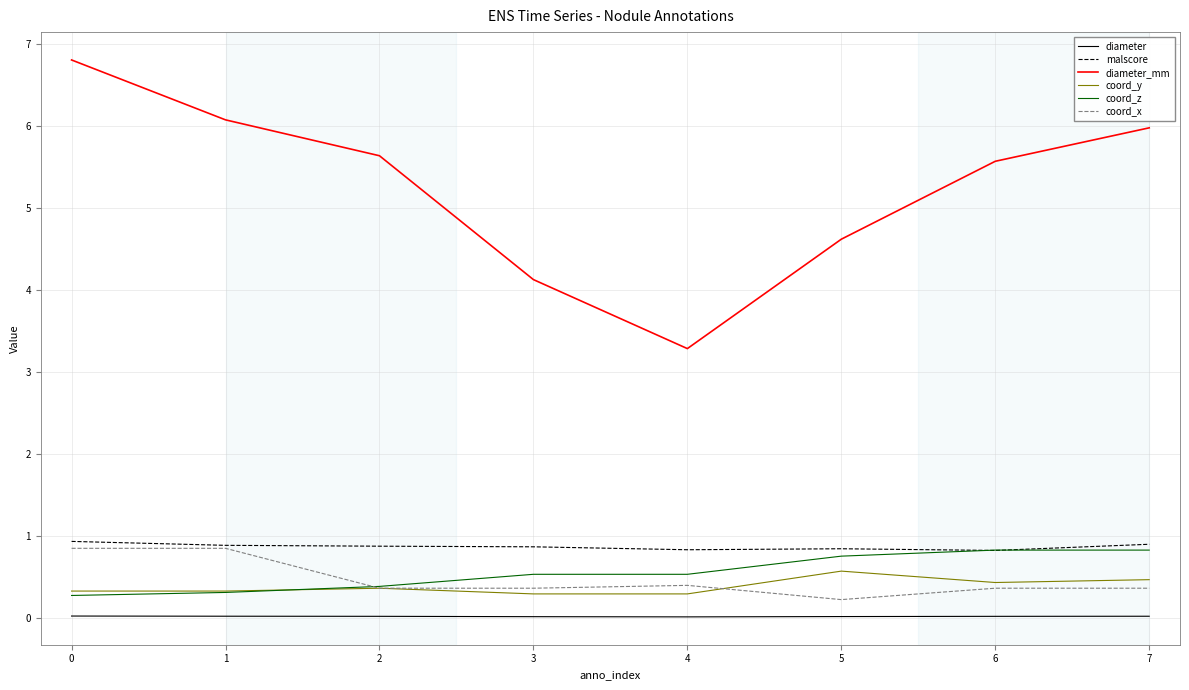

Which series has the widest spread of values?

diameter_mm